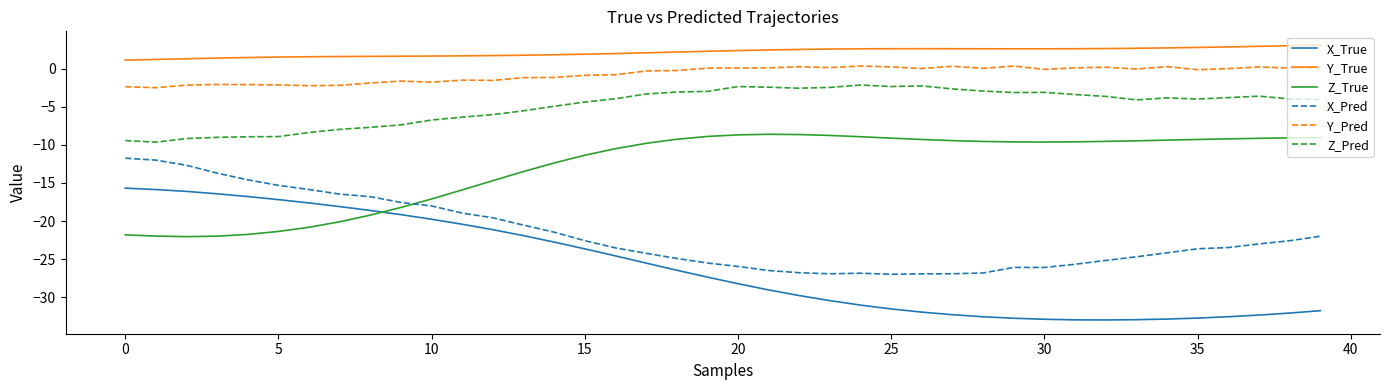

Which series has the largest range (max minus min)?

X_True